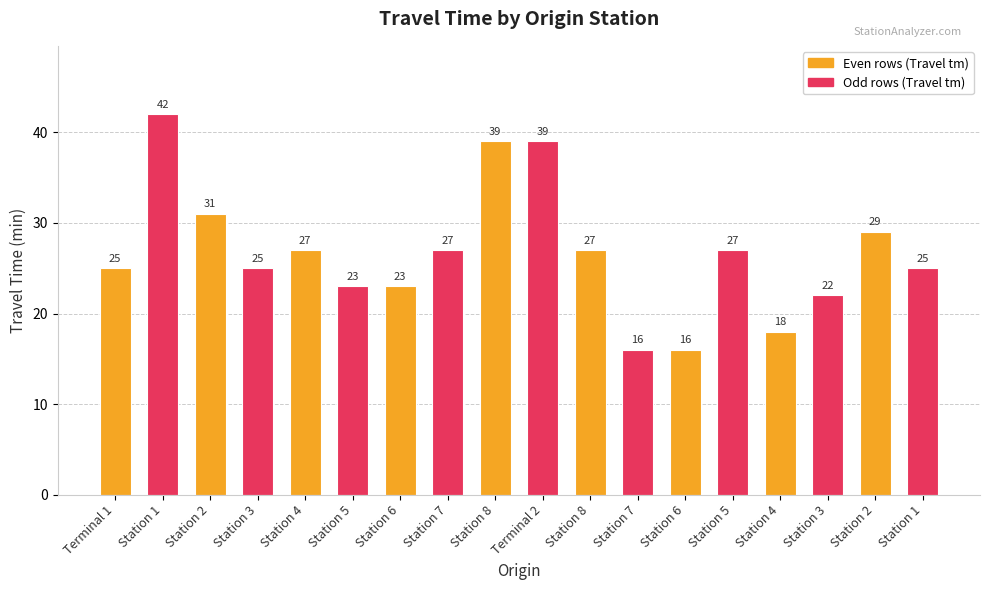

Which has a higher value, Station 2 or Station 2?

Station 2